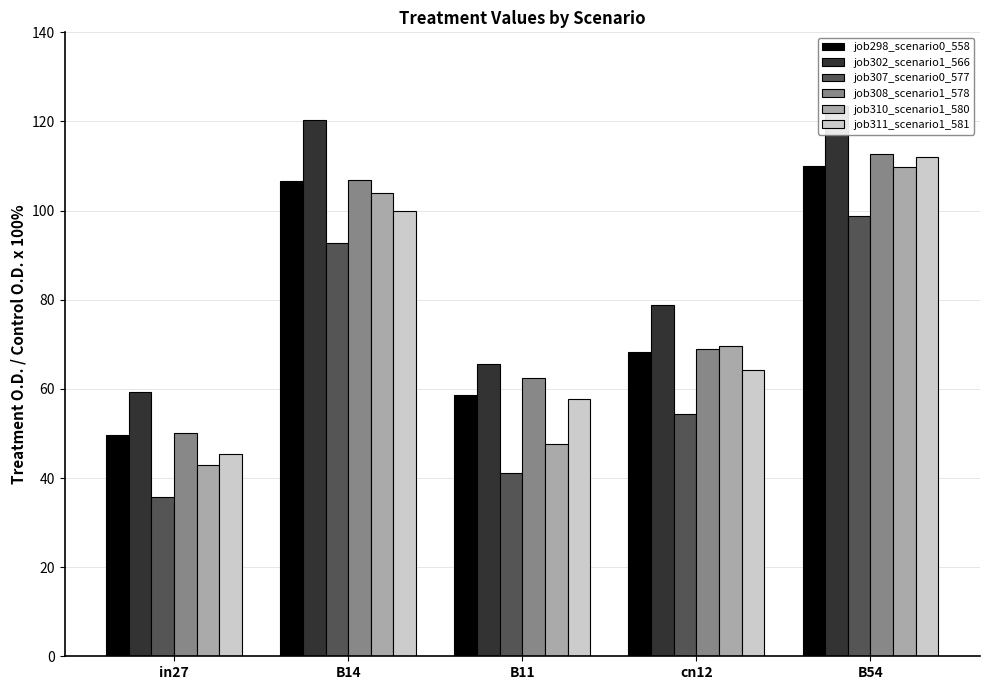

What is the lowest value of the job302_scenario1_566 series?

59.3